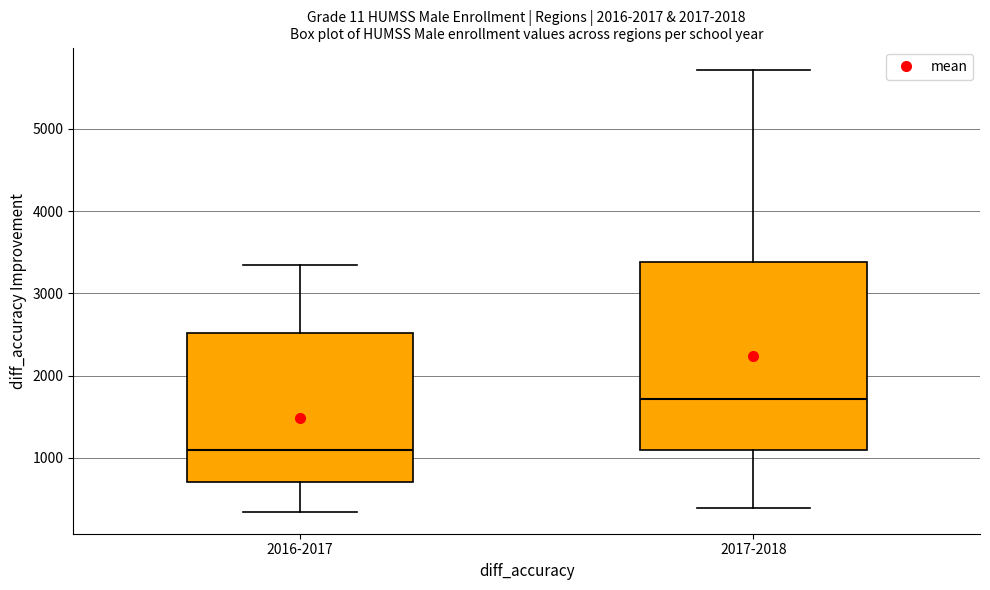

Reading left to right, read every box against the y-axis: the position of its median line, the range the box covers, and the ends of its whiskers. The values are not printed on the chart, so give them approximately, as read against the axis.

2016-2017: median 1100, box 700 to 2500, whiskers 300 to 3300
2017-2018: median 1700, box 1100 to 3400, whiskers 400 to 5700